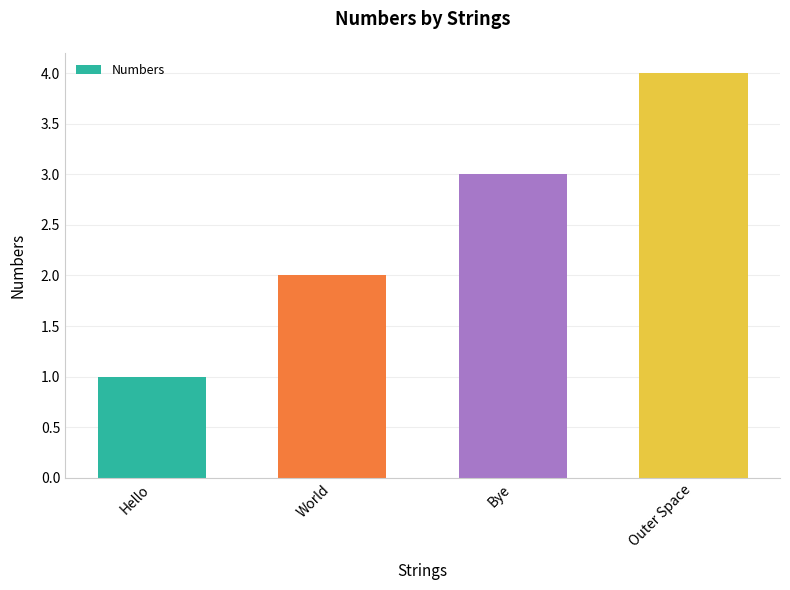

How many series are shown in this chart?

1